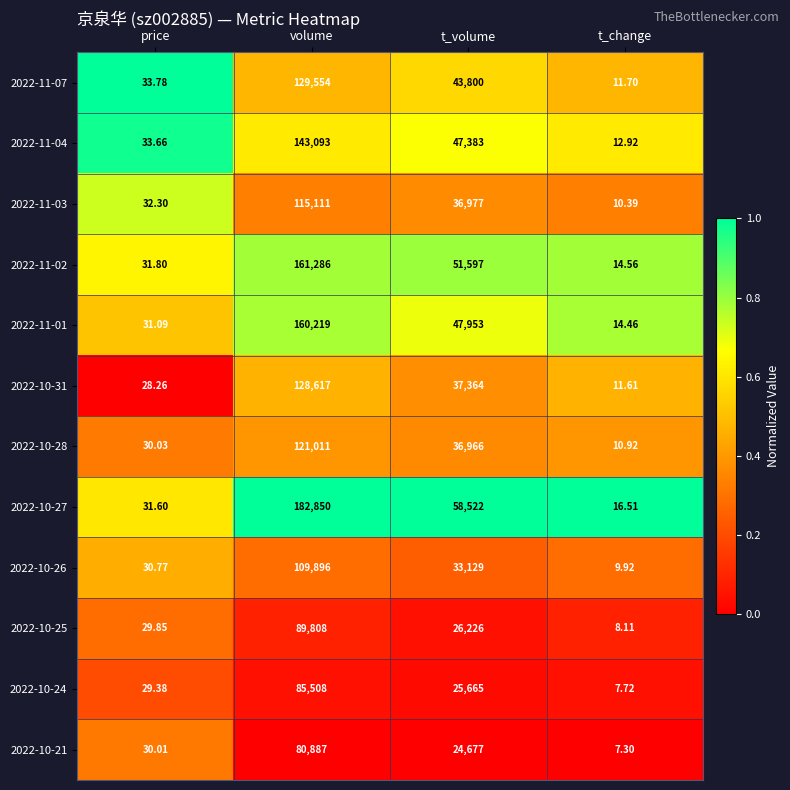

At which label does 2022-10-24 reach its peak?

volume